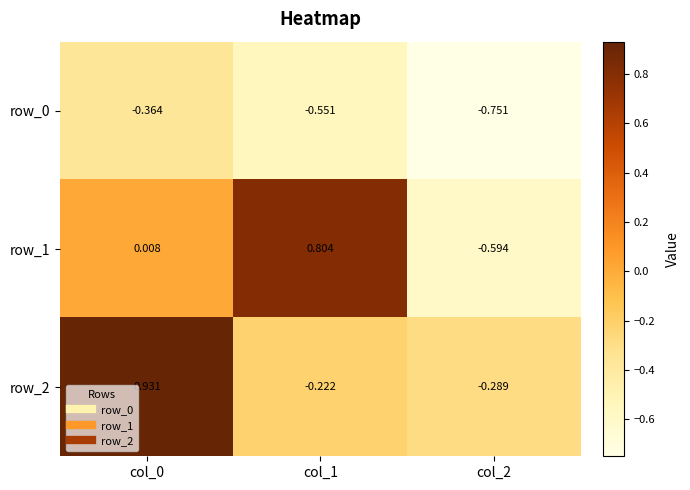

Is the value of row_2 at col_0 greater than the value of row_0 at col_2?

Yes